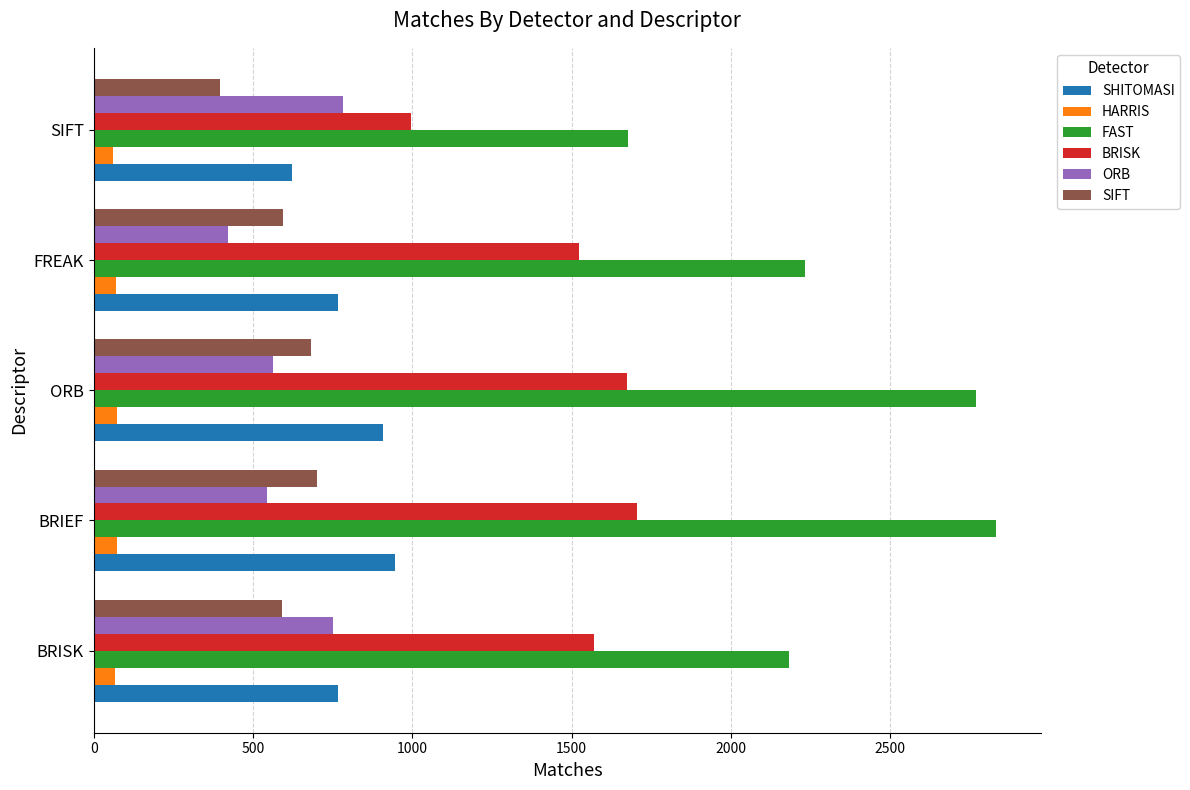

Rank the series by their maximum value, from lowest to highest.

HARRIS, SIFT, ORB, SHITOMASI, BRISK, FAST